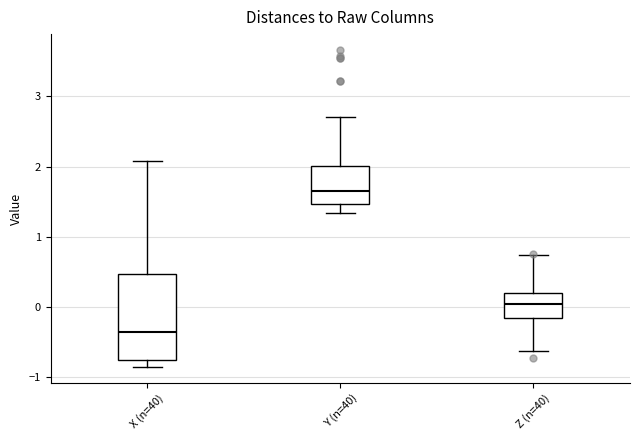

Which box's median line is the highest?

Y (n=40)